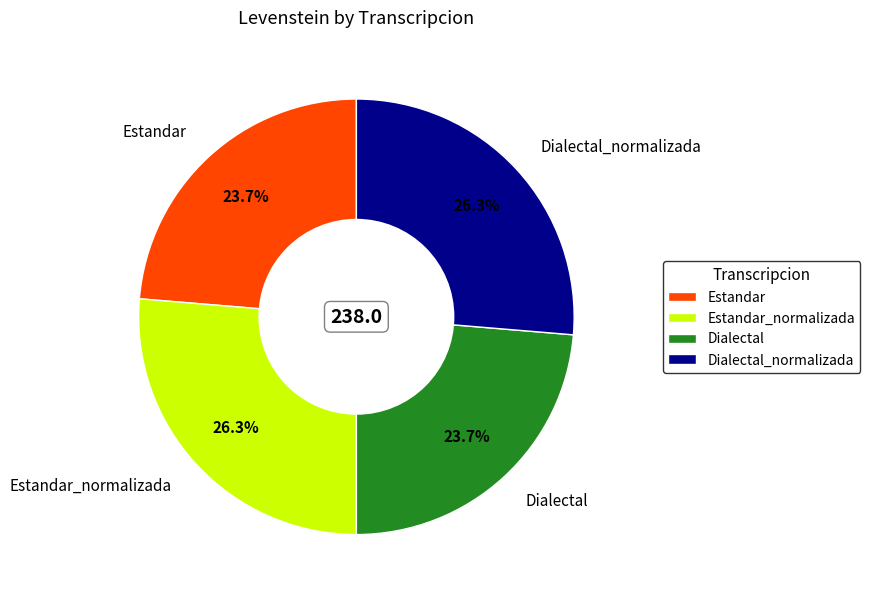

Is it true that Dialectal_normalizada is 26% of the pie?

True